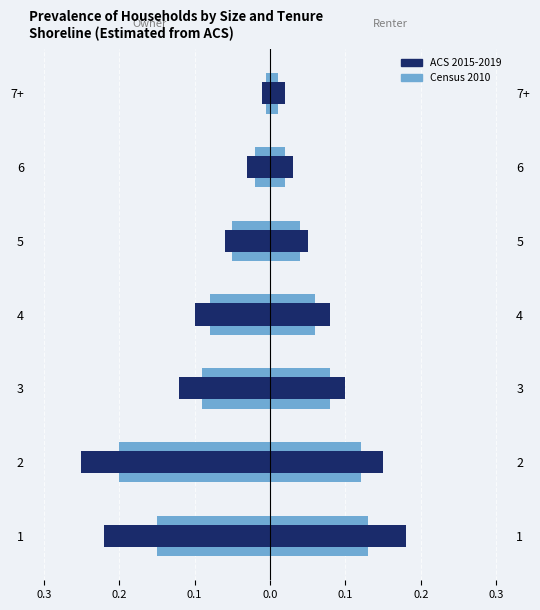

What is the spread (max minus min) of values at 0.2?

0.4